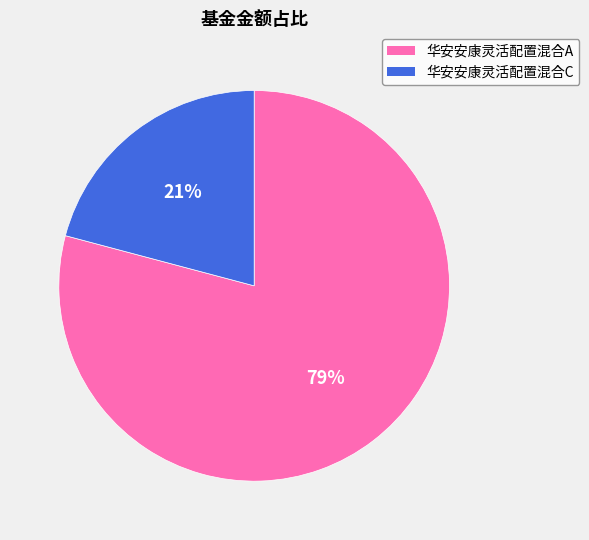

To the nearest percent, what is the combined percentage of 华安安康灵活配置混合A and 华安安康灵活配置混合C?

100%